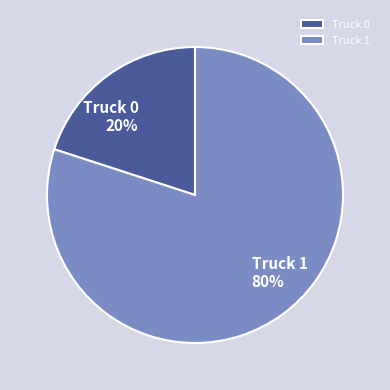

Is Truck 1 the majority of the pie?

Yes